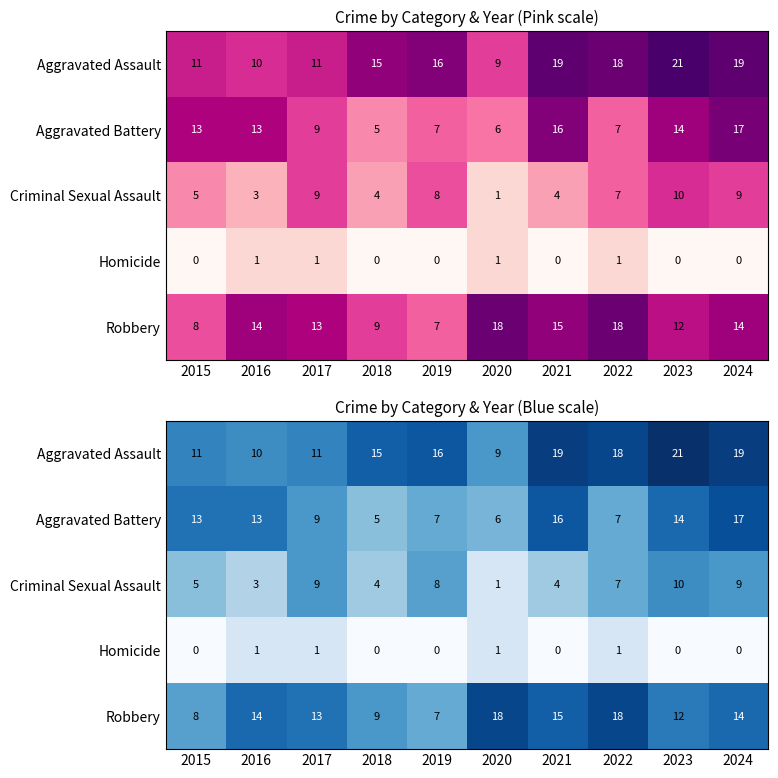

Which series has the largest range (max minus min)?

Aggravated Assault